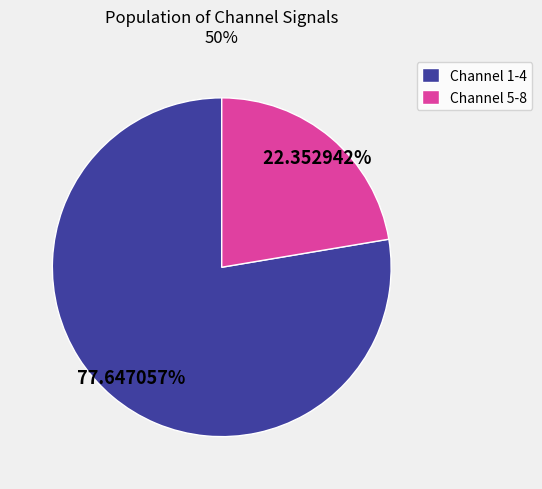

How many segments does this pie chart have?

2